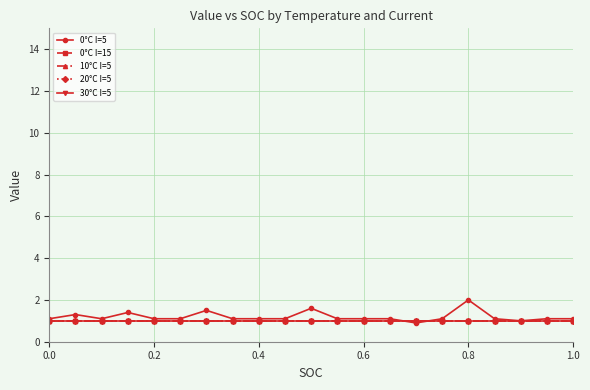

True or false: 30°C I=5 has more than 0 points higher than both neighbors.

False